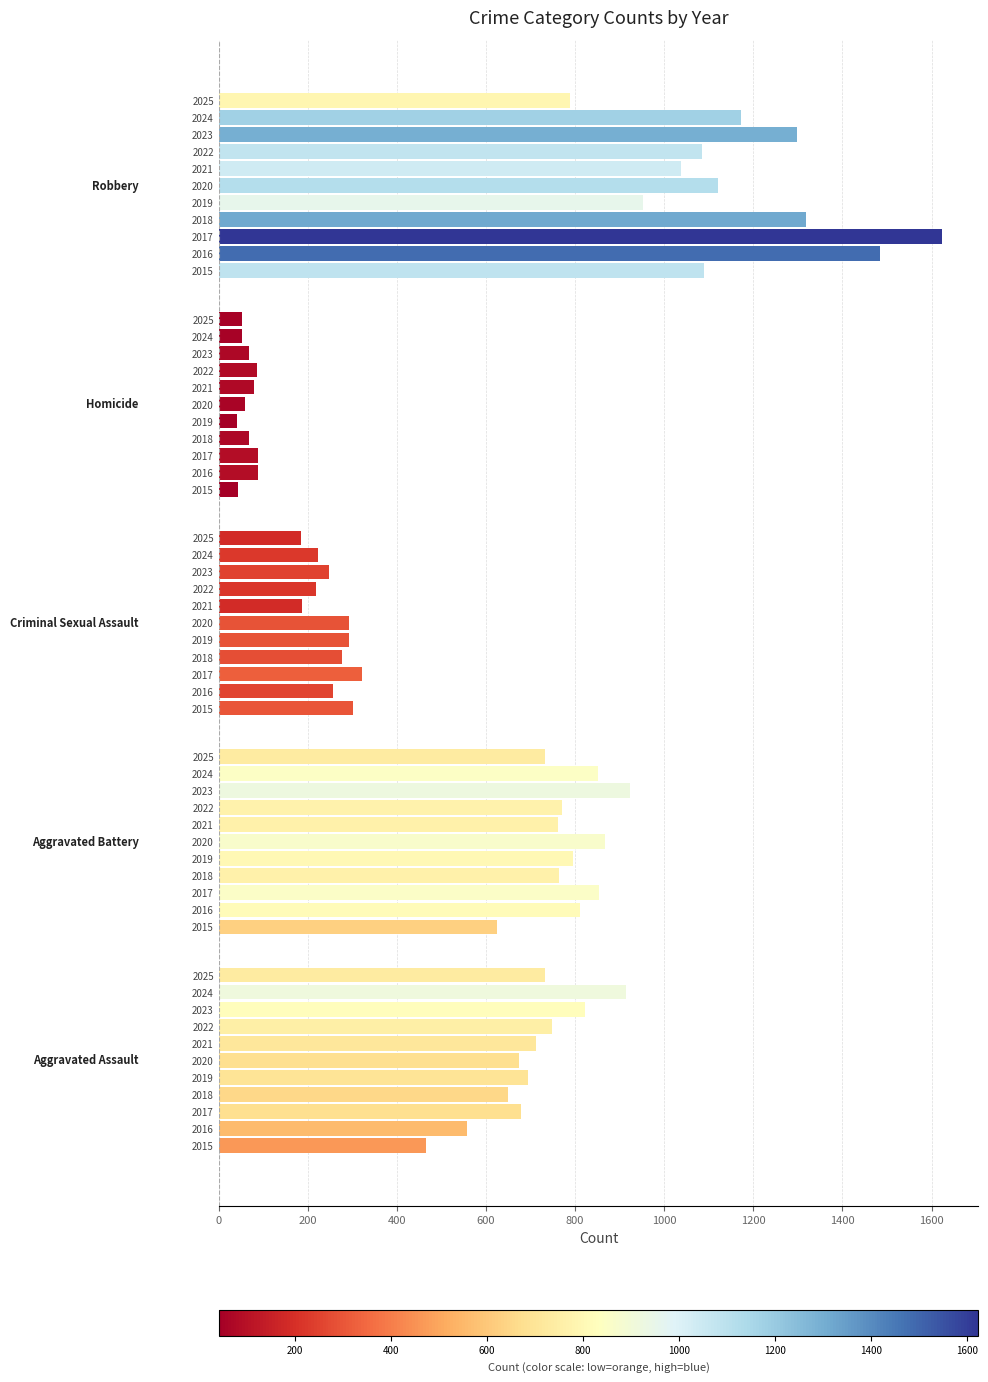

List the labels in order of Aggravated Battery value, largest first.

2023, 2020, 2017, 2024, 2016, 2019, 2022, 2018, 2021, 2025, 2015